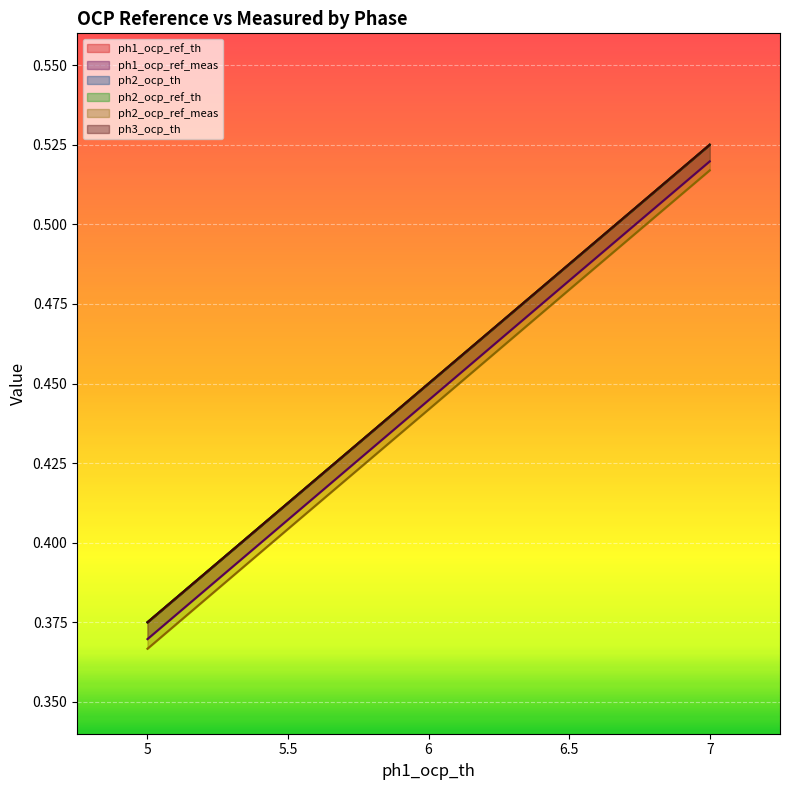

Reading right to left, extract all data points from this chart.

ph1_ocp_ref_th: 0.5	0.5	0.5	0.4	0.4
ph1_ocp_ref_meas: 0.5	0.5	0.4	0.4	0.4
ph2_ocp_th: 0.5	0.5	0.5	0.4	0.4
ph2_ocp_ref_th: 0.5	0.5	0.5	0.4	0.4
ph2_ocp_ref_meas: 0.5	0.5	0.4	0.4	0.4
ph3_ocp_th: 0.5	0.5	0.5	0.4	0.4